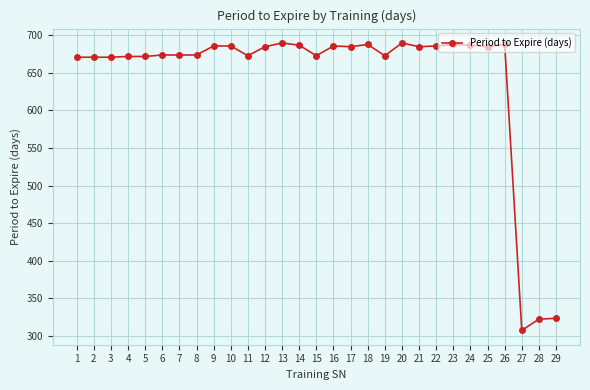

What is the value of the 4th point from the left?

672